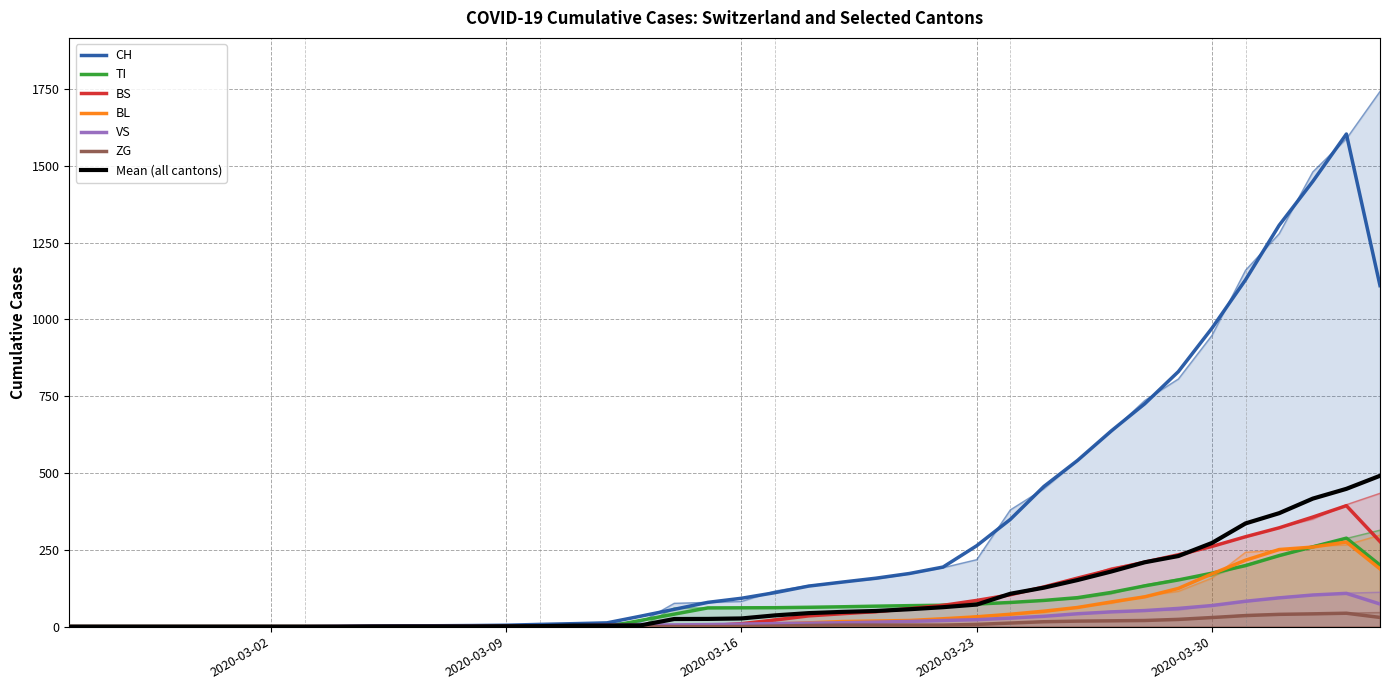

Rank the series by their maximum value, from lowest to highest.

ZG, VS, BL, TI, BS, CH